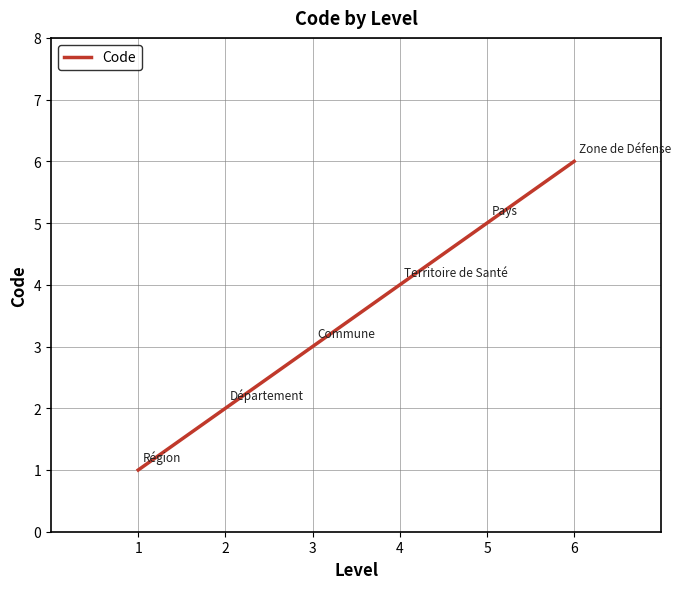

What is the smallest value displayed?

1.0